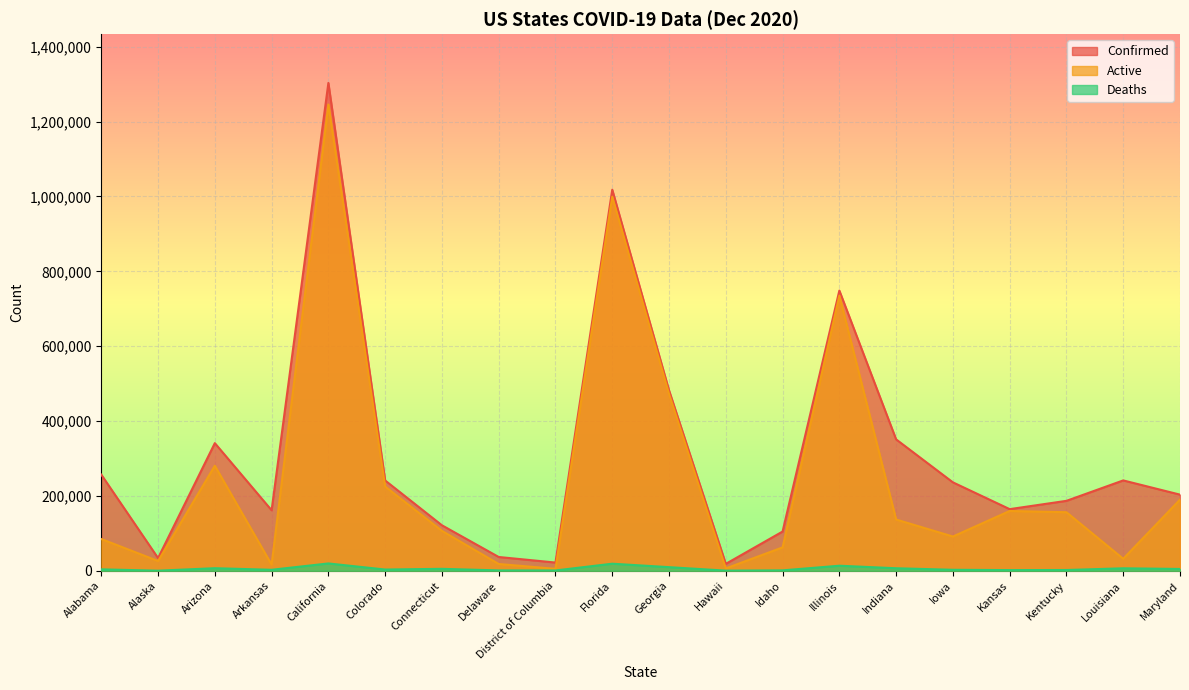

True or false: Deaths has a value of 2236 at Arizona.

False